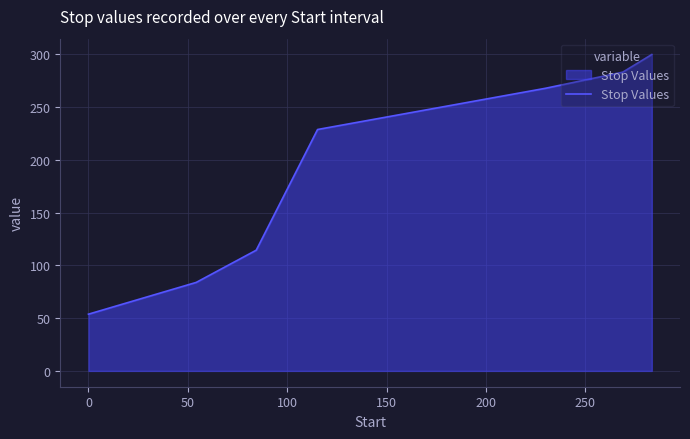

True or false: there are more than 0 points higher than both neighbors.

False